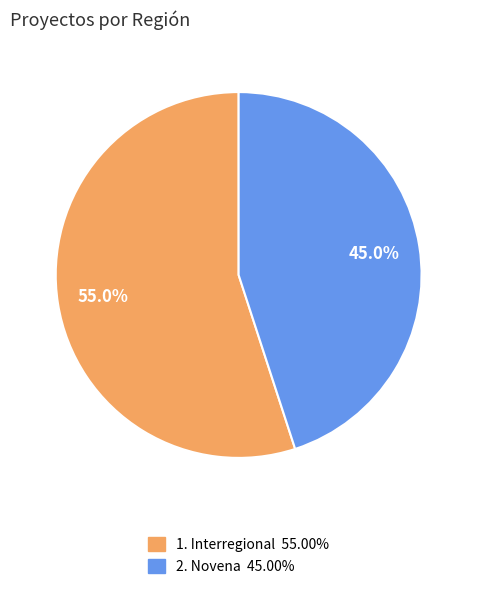

To the nearest percent, what is the average slice percentage?

50%